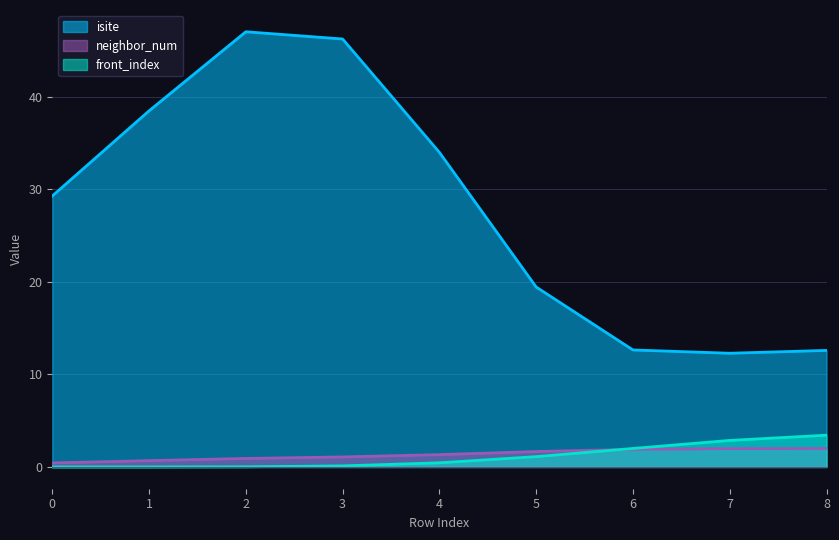

Which series has the largest total across all categories?

isite